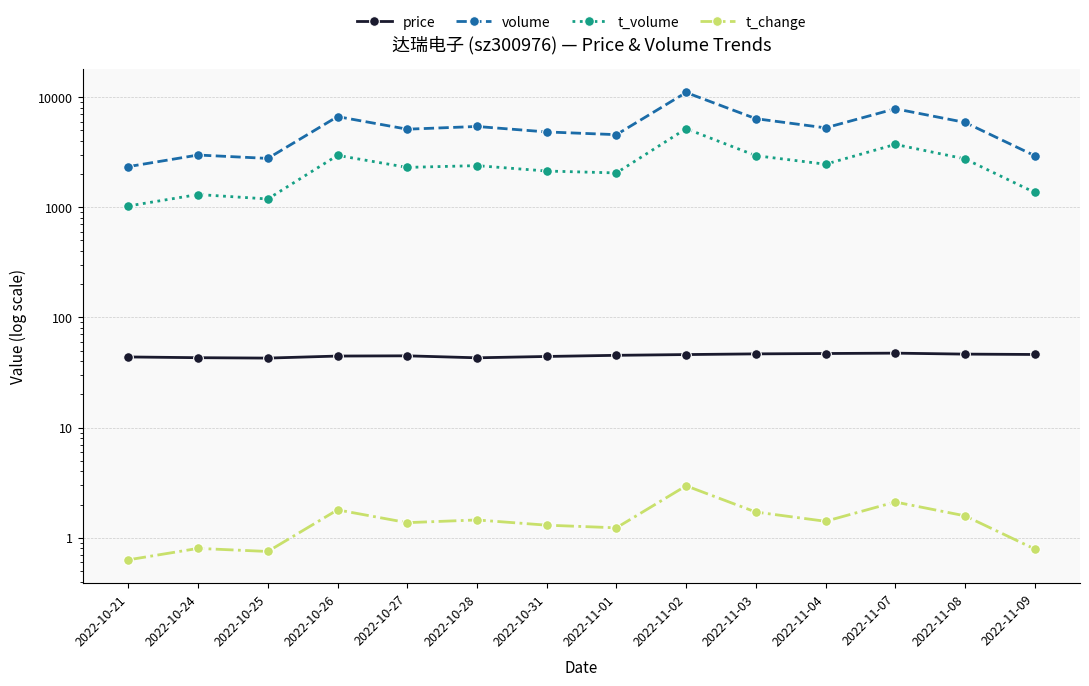

Reading right to left, list all the values displayed in this chart.

price: 2022-11-09=46.1	2022-11-08=46.5	2022-11-07=47.4	2022-11-04=47.0	2022-11-03=46.7	2022-11-02=46.0	2022-11-01=45.3	2022-10-31=44.2	2022-10-28=43.0	2022-10-27=44.8	2022-10-26=44.6	2022-10-25=42.7	2022-10-24=43.1	2022-10-21=43.8
volume: 2022-11-09=2941.0	2022-11-08=5898.0	2022-11-07=7843.0	2022-11-04=5263.0	2022-11-03=6376.0	2022-11-02=11022.0	2022-11-01=4565.0	2022-10-31=4832.0	2022-10-28=5417.0	2022-10-27=5117.0	2022-10-26=6657.0	2022-10-25=2778.0	2022-10-24=2982.0	2022-10-21=2341.0
t_volume: 2022-11-09=1363.0	2022-11-08=2751.0	2022-11-07=3724.0	2022-11-04=2461.0	2022-11-03=2942.0	2022-11-02=5174.0	2022-11-01=2051.0	2022-10-31=2134.0	2022-10-28=2389.0	2022-10-27=2303.0	2022-10-26=2960.0	2022-10-25=1190.0	2022-10-24=1306.0	2022-10-21=1028.0
t_change: 2022-11-09=0.8	2022-11-08=1.6	2022-11-07=2.1	2022-11-04=1.4	2022-11-03=1.7	2022-11-02=3.0	2022-11-01=1.2	2022-10-31=1.3	2022-10-28=1.4	2022-10-27=1.4	2022-10-26=1.8	2022-10-25=0.8	2022-10-24=0.8	2022-10-21=0.6